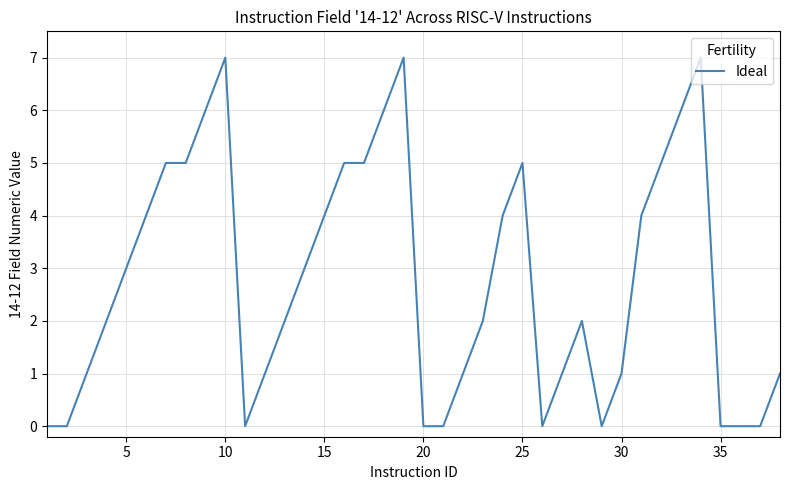

What is the greatest value displayed?

7